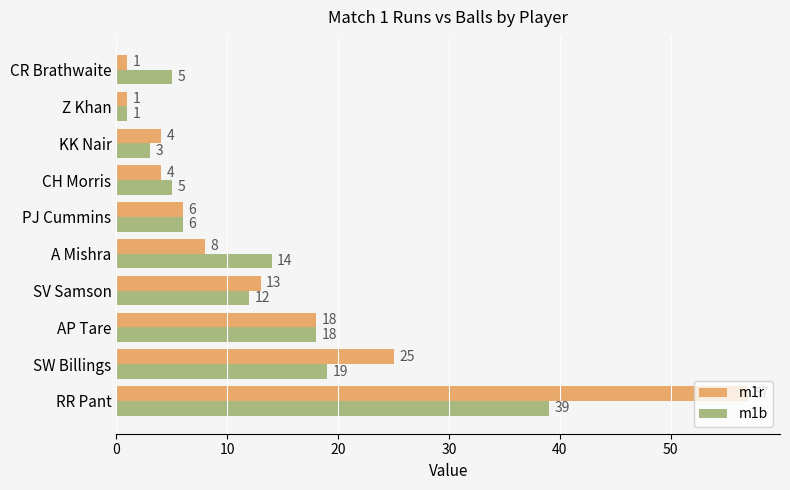

What is the difference between the highest and lowest values at SW Billings?

6